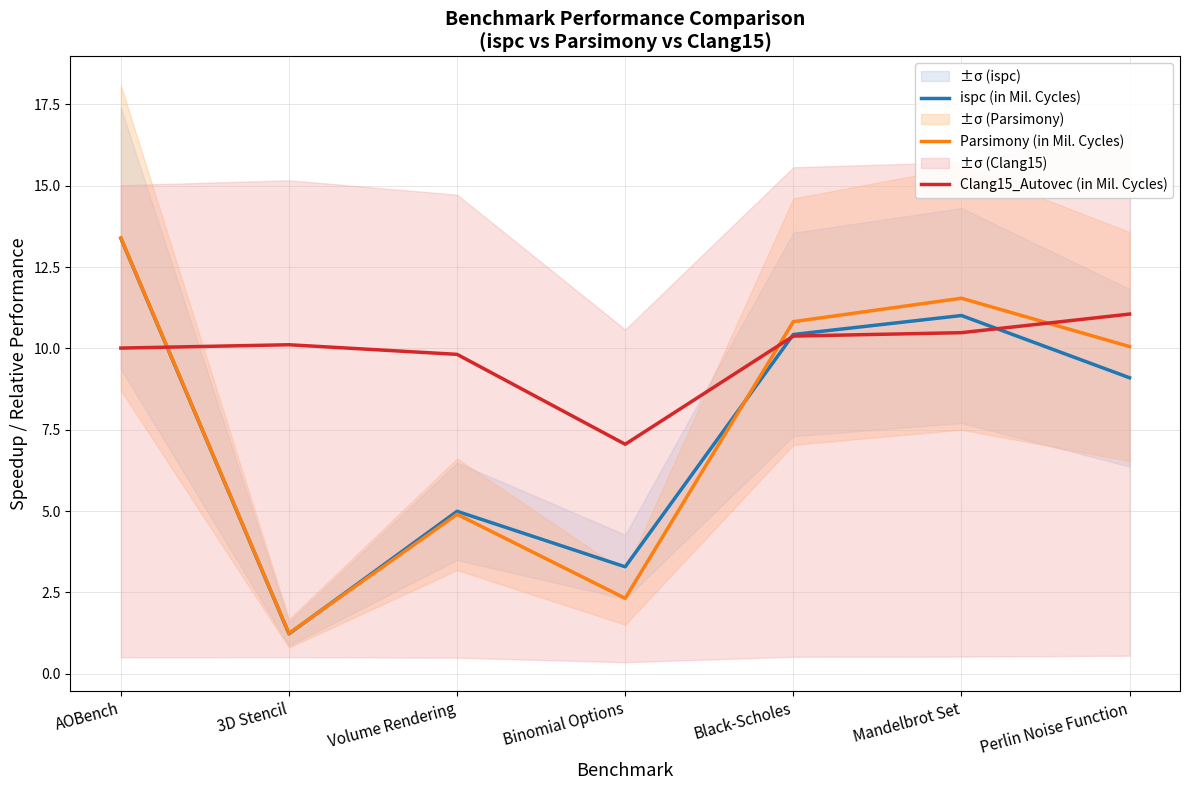

Between Volume Rendering and Perlin Noise Function, which is larger?

Perlin Noise Function